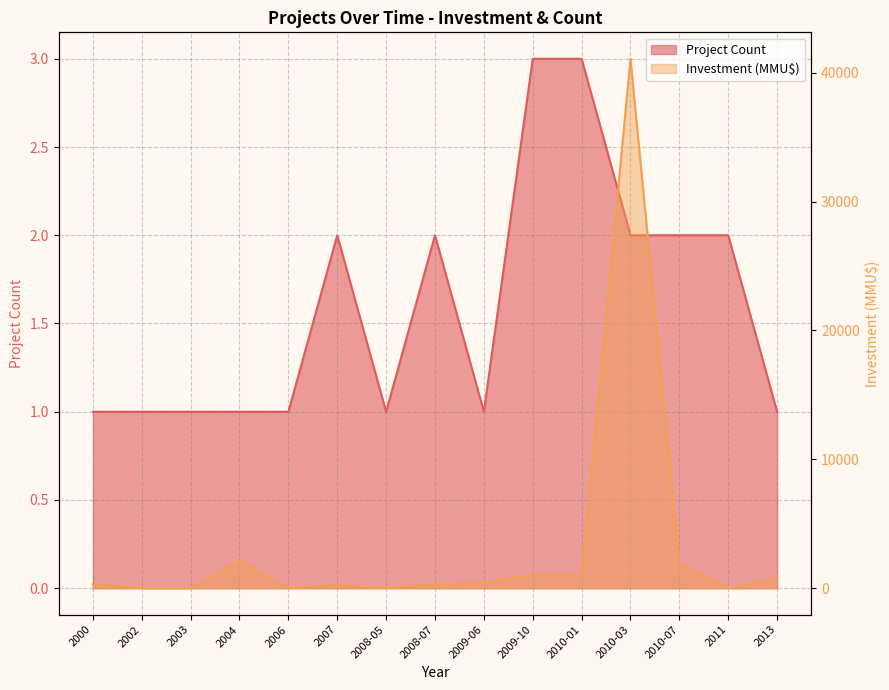

Which series has the largest range (max minus min)?

Investment (MMU$)